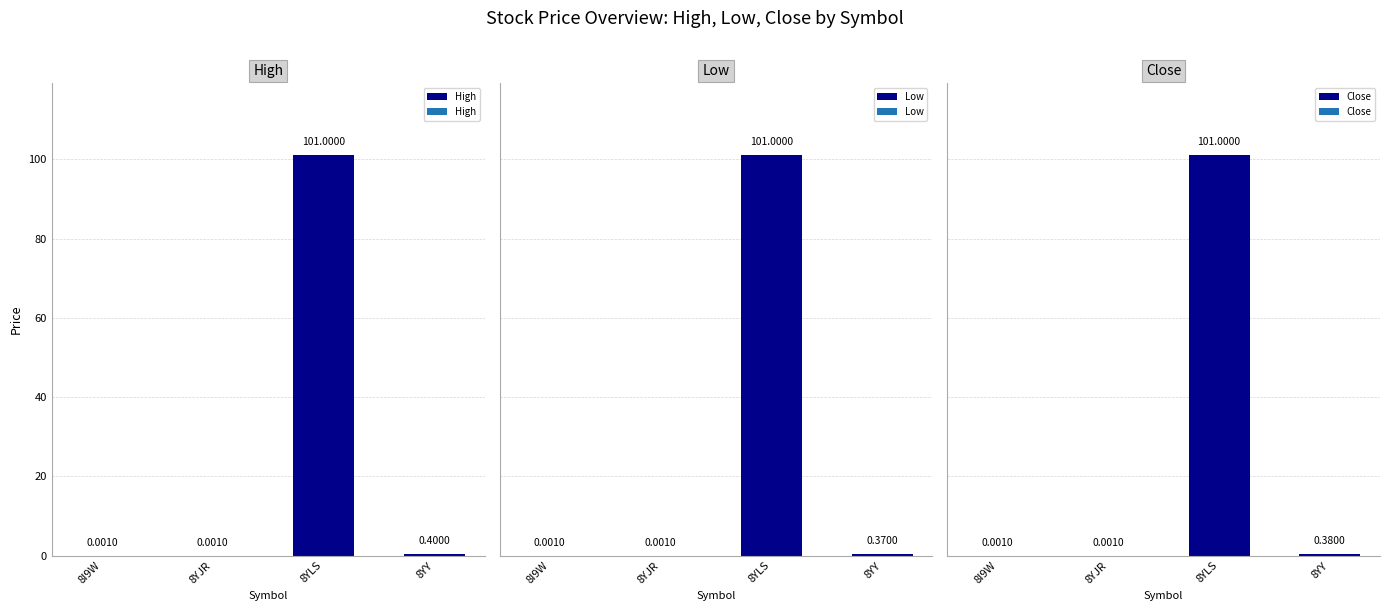

Rank the series by their average value, from lowest to highest.

Low, Close, High